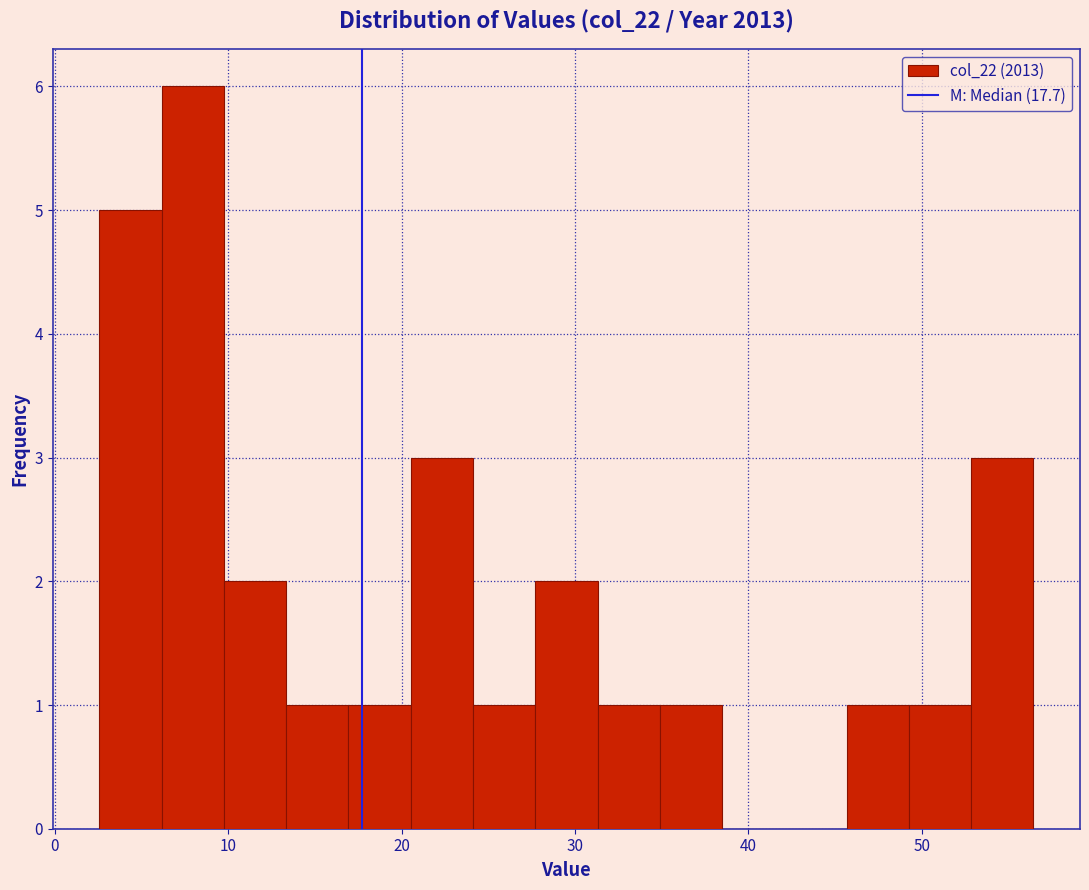

Around what value on the x-axis is the tallest bar? Give the approximate position of its centre, as read against the axis.

8